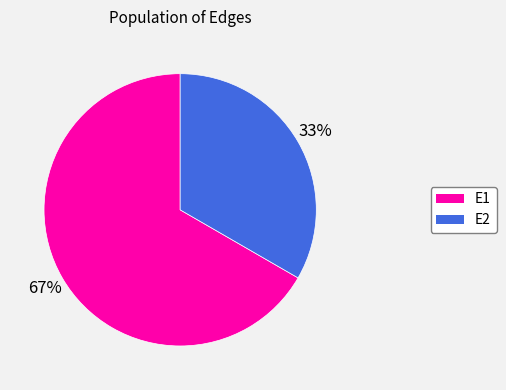

To the nearest percent, what is the combined percentage of E2 and E1?

100%